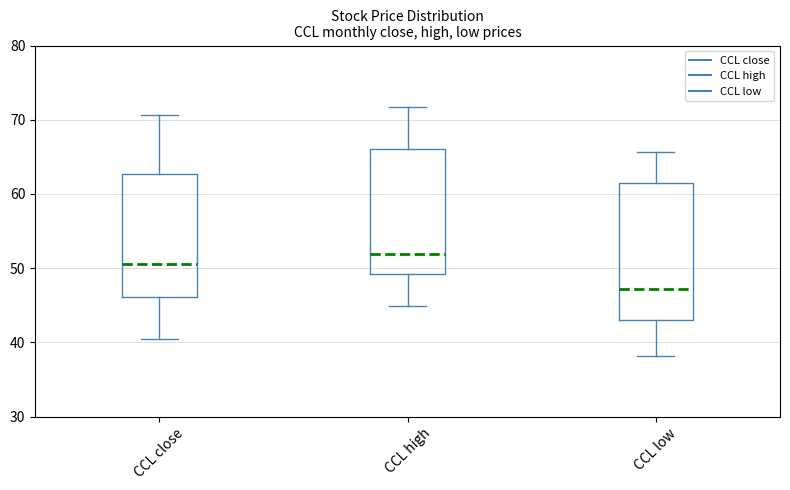

Reading left to right, read every box against the y-axis: the position of its median line, the range the box covers, and the ends of its whiskers. The values are not printed on the chart, so give them approximately, as read against the axis.

CCL close: median 51, box 46 to 63, whiskers 40 to 71
CCL high: median 52, box 49 to 66, whiskers 45 to 72
CCL low: median 47, box 43 to 61, whiskers 38 to 66